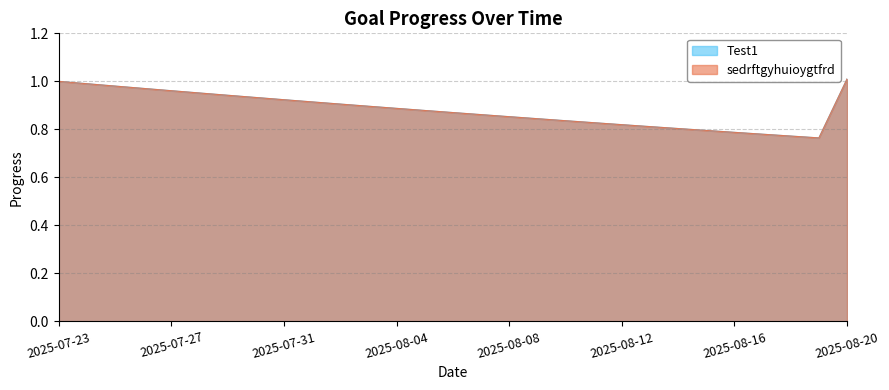

At which category is the sum across all series the highest?

2025-08-20